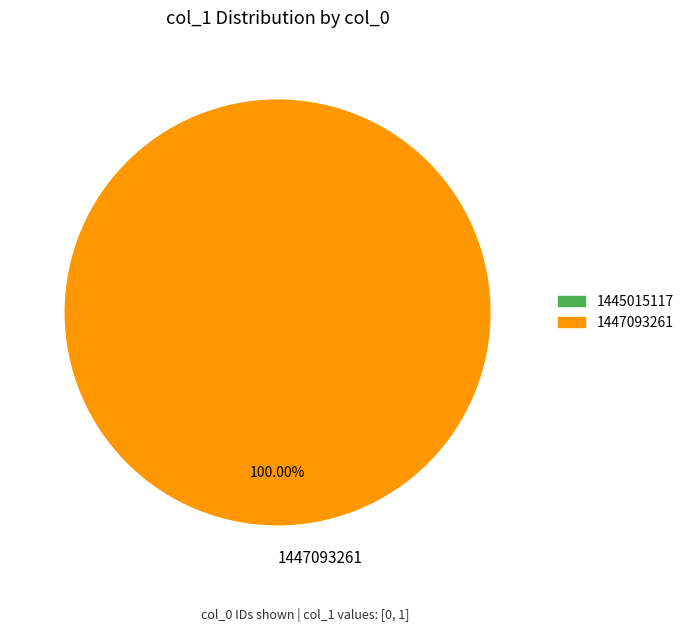

Is there any slice that represents more than half of the pie?

Yes